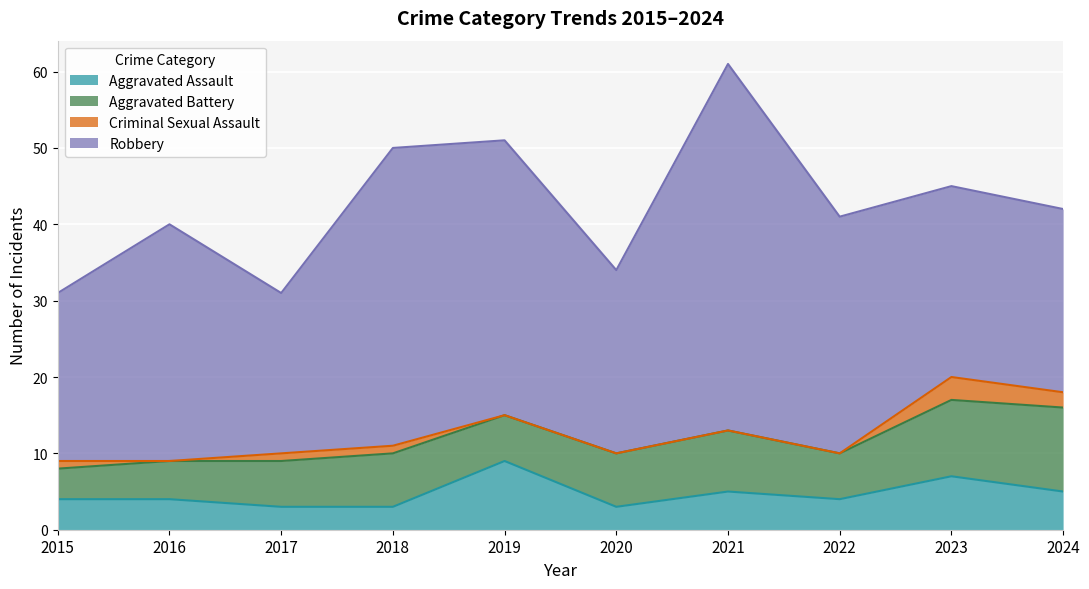

Which series has the largest range (max minus min)?

Robbery